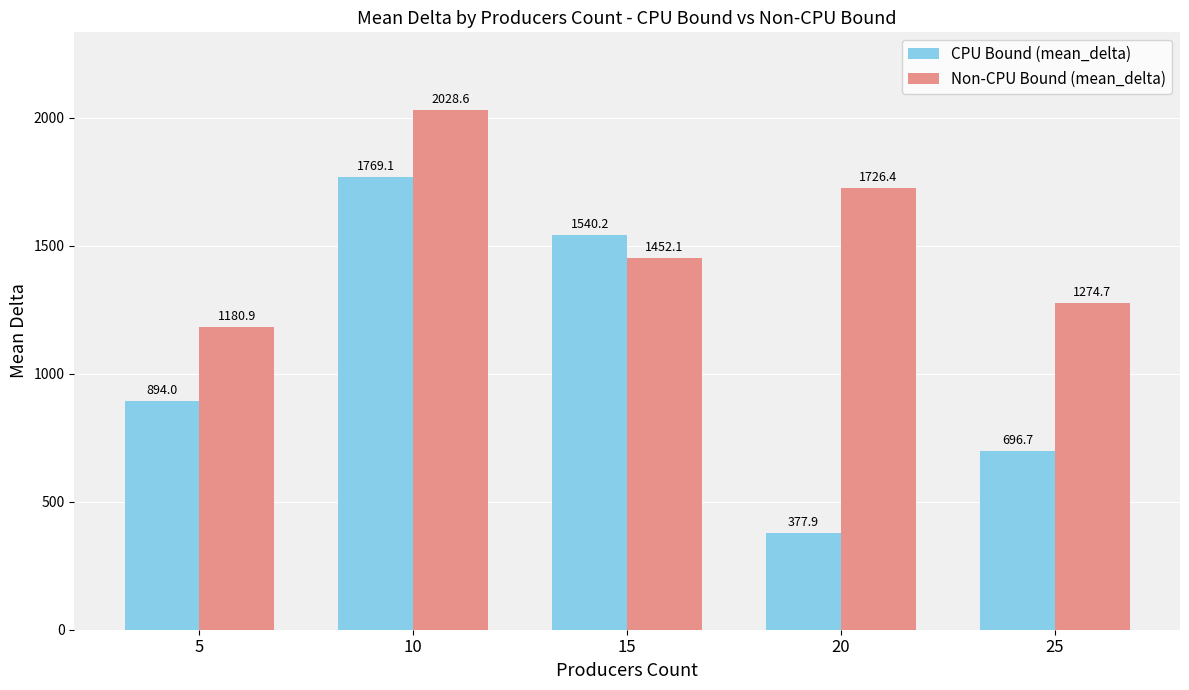

What are all the series names shown in the legend?

CPU Bound (mean_delta), Non-CPU Bound (mean_delta)